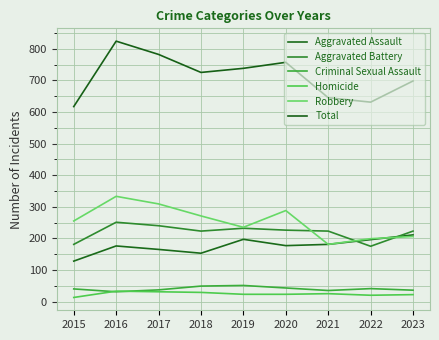

Does the chart display data point markers on the line(s)?

No